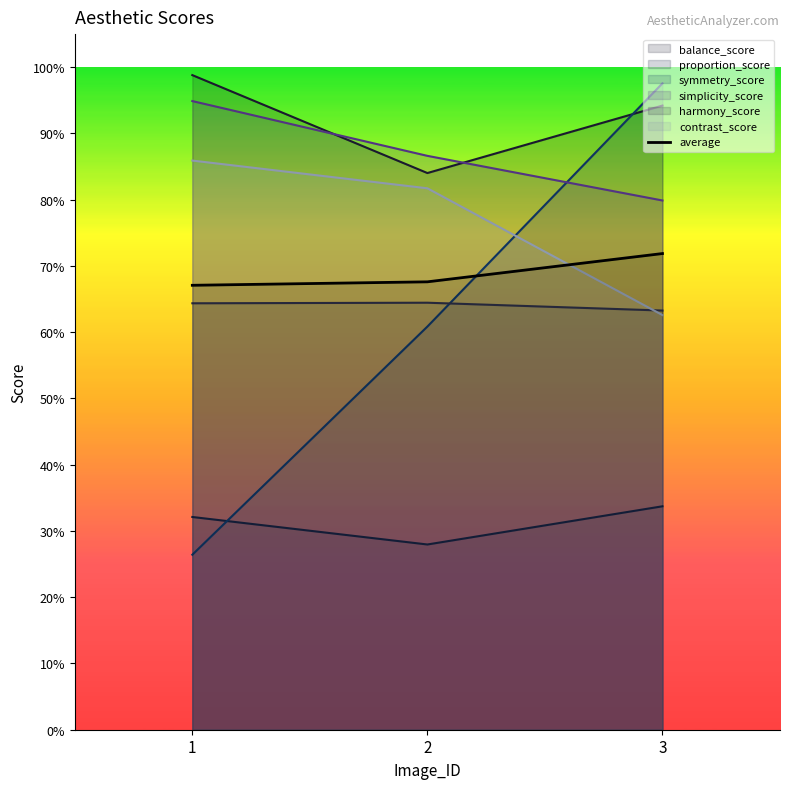

At which label is the value closest to 0?

1